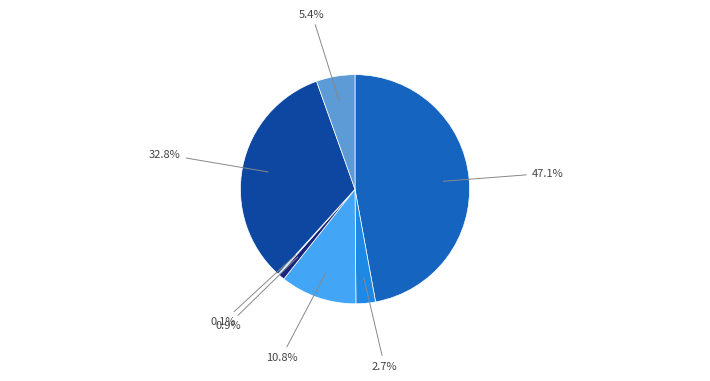

Does any single category account for the majority?

No